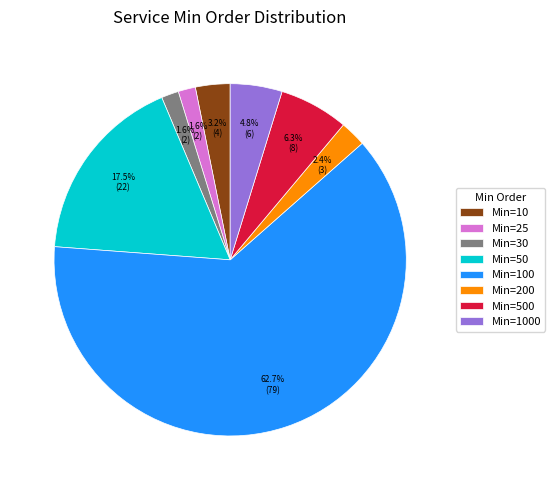

What is the largest slice in the pie chart?

Min=100